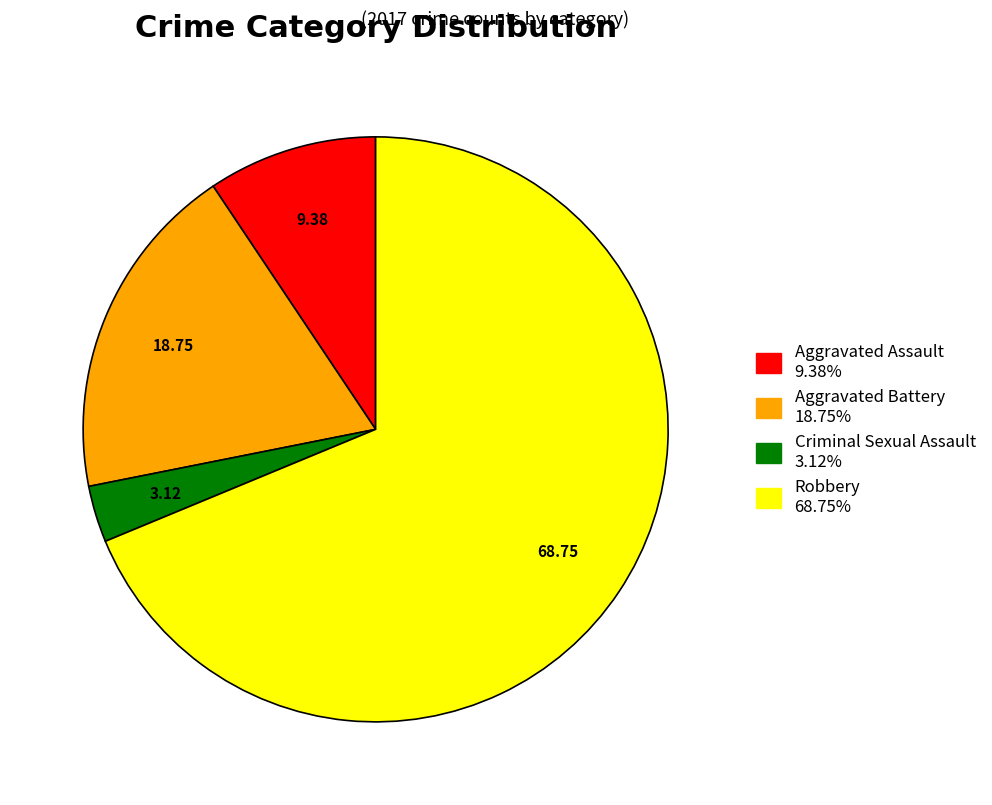

What is the ratio of the value at Aggravated Battery 18.75% to the value at Criminal Sexual Assault 3.12%?

6.0